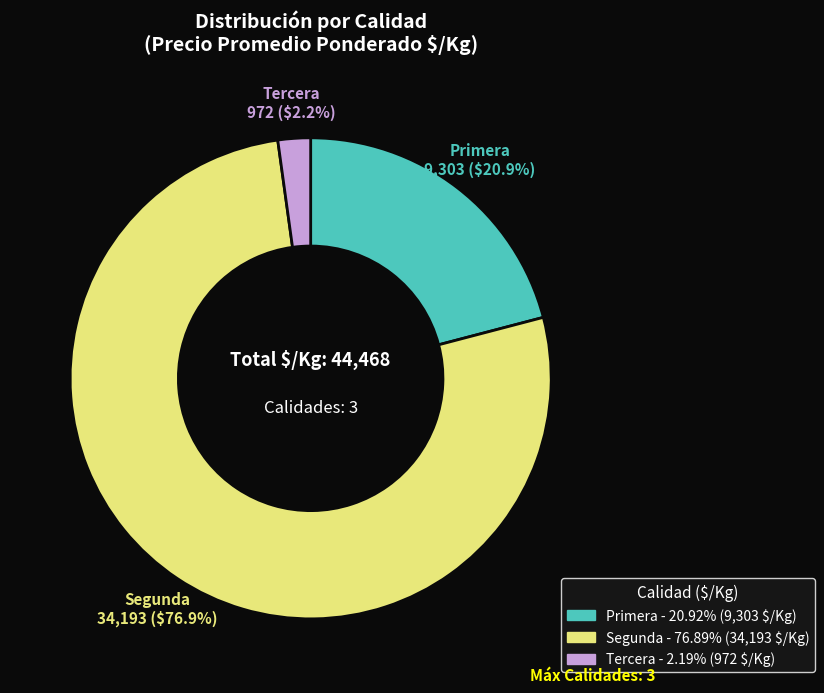

Rank the categories by value from highest to lowest.

Segunda, Primera, Tercera